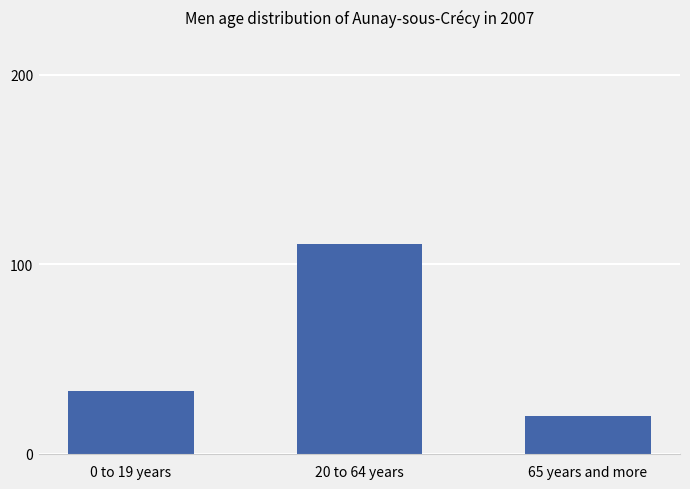

What is the label of the 2nd bar from the right?

20 to 64 years